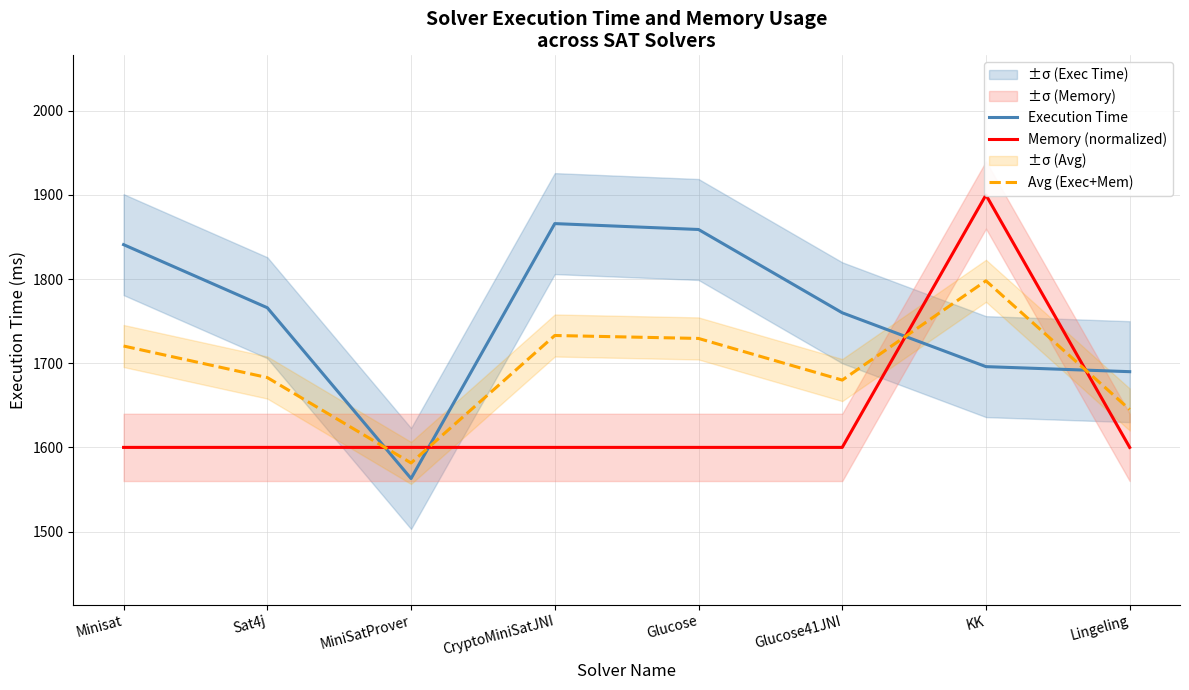

True or false: Execution Time has a value of 1766.0 at Sat4j.

True